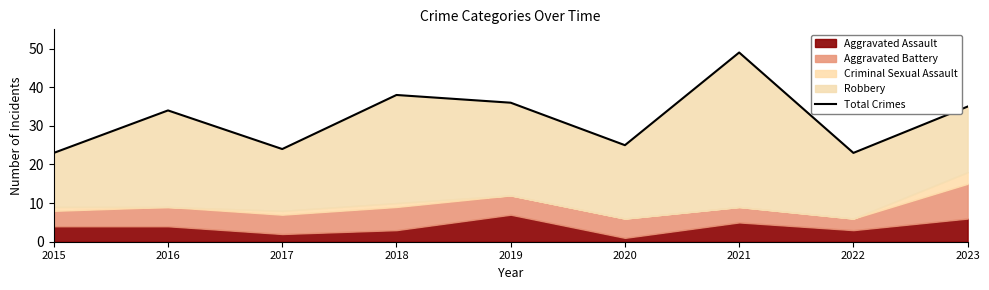

True or false: the data shows 36 at 2015.

False